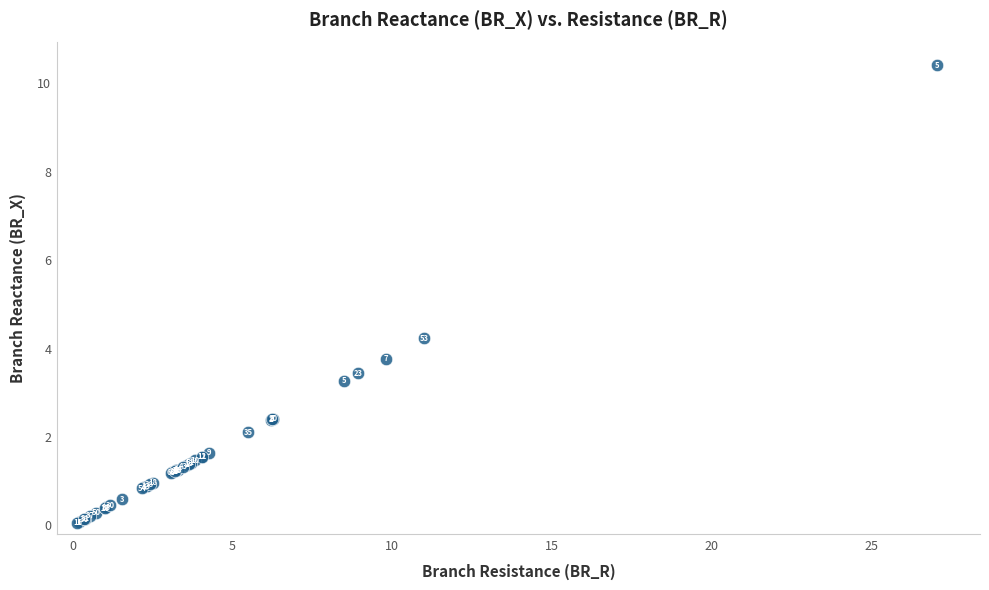

What Y value in the scatter plot is closest to 5?

4.2